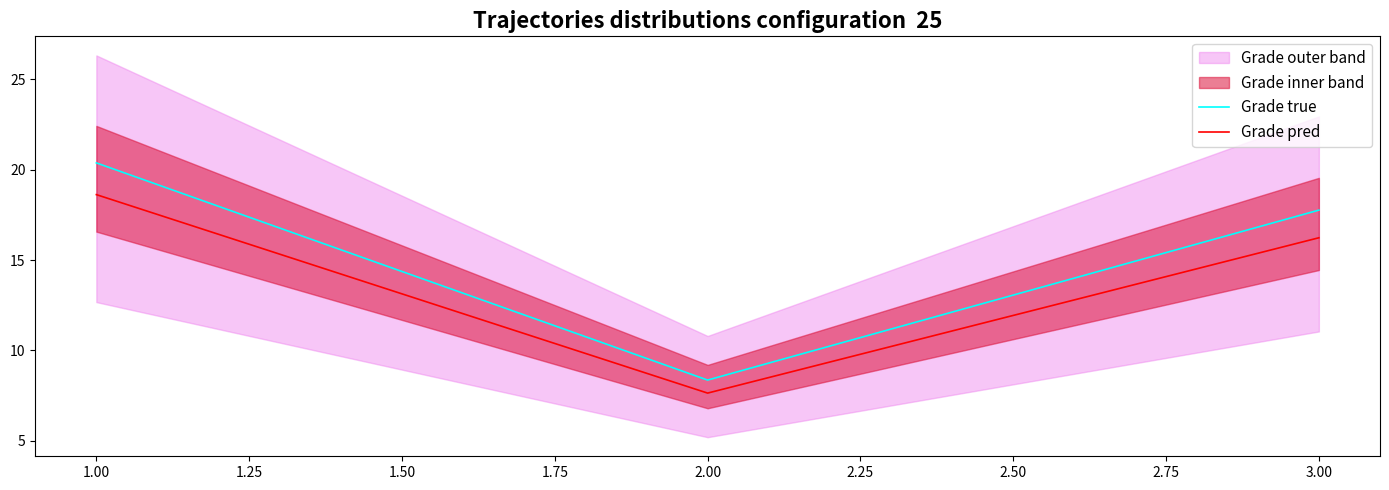

Which category has the highest value in the Grade true series?

1.00